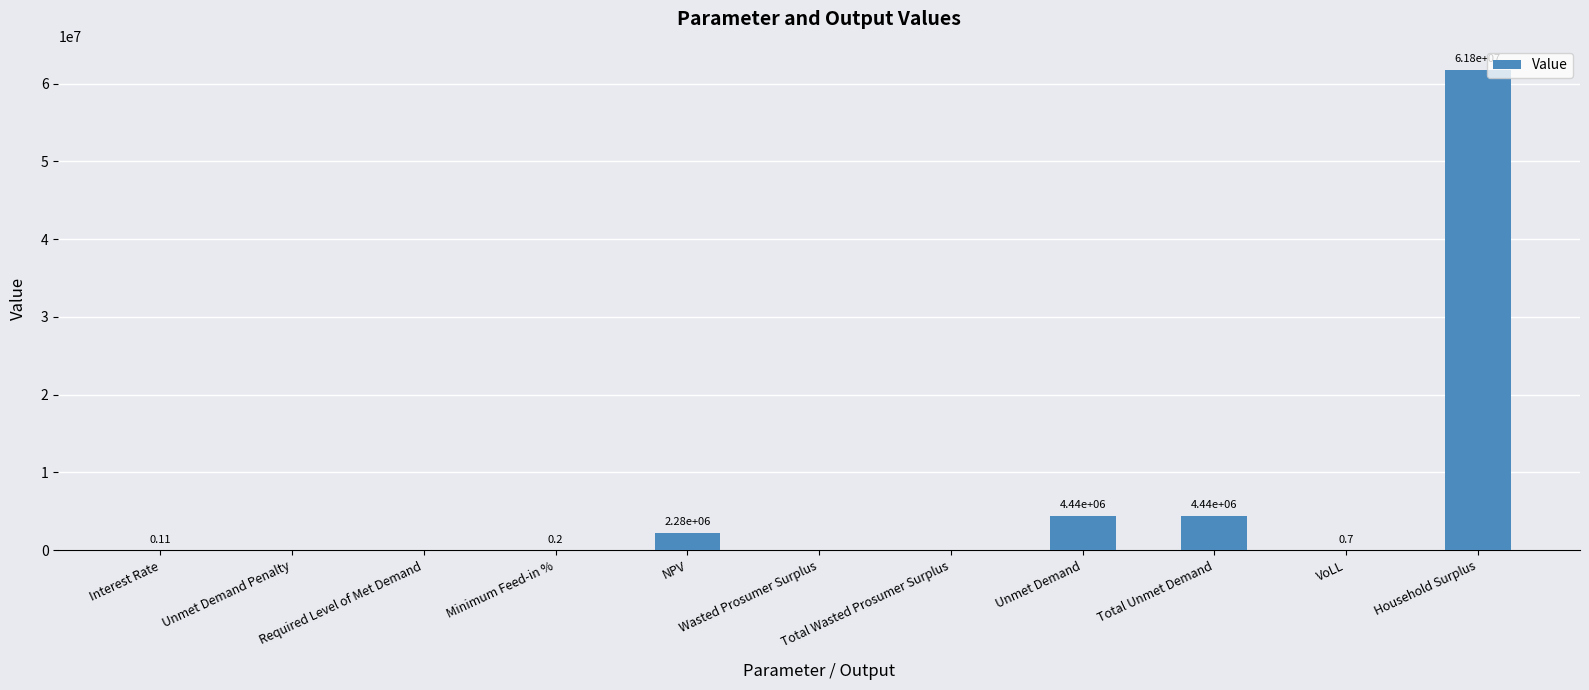

What is the sum of the values at Unmet Demand and Total Unmet Demand?

8887574.9